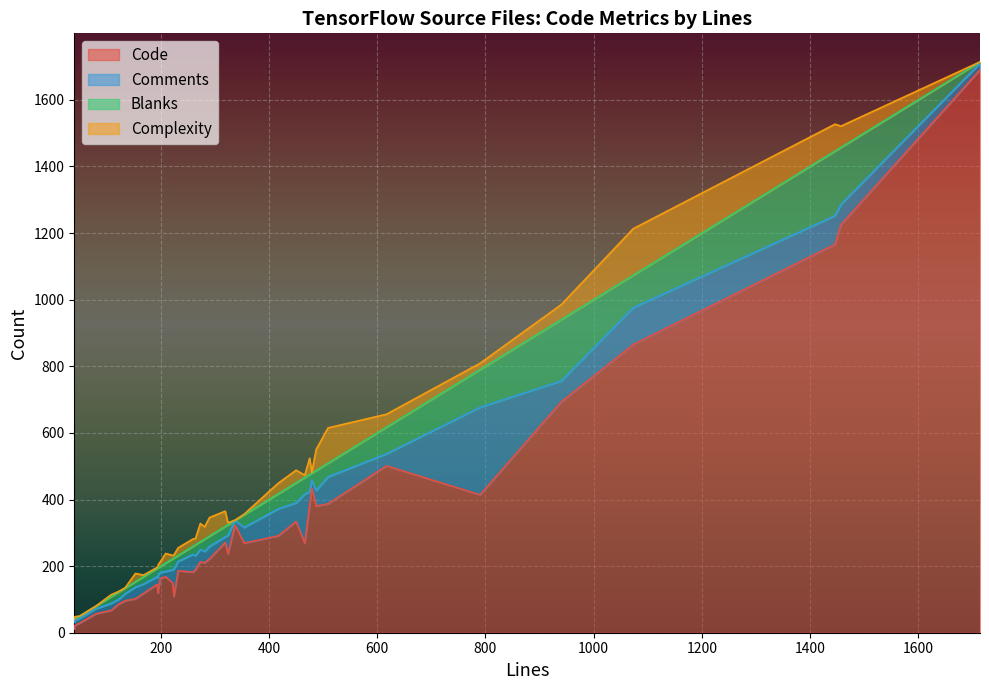

Which has a higher value, 153 or 195?

195